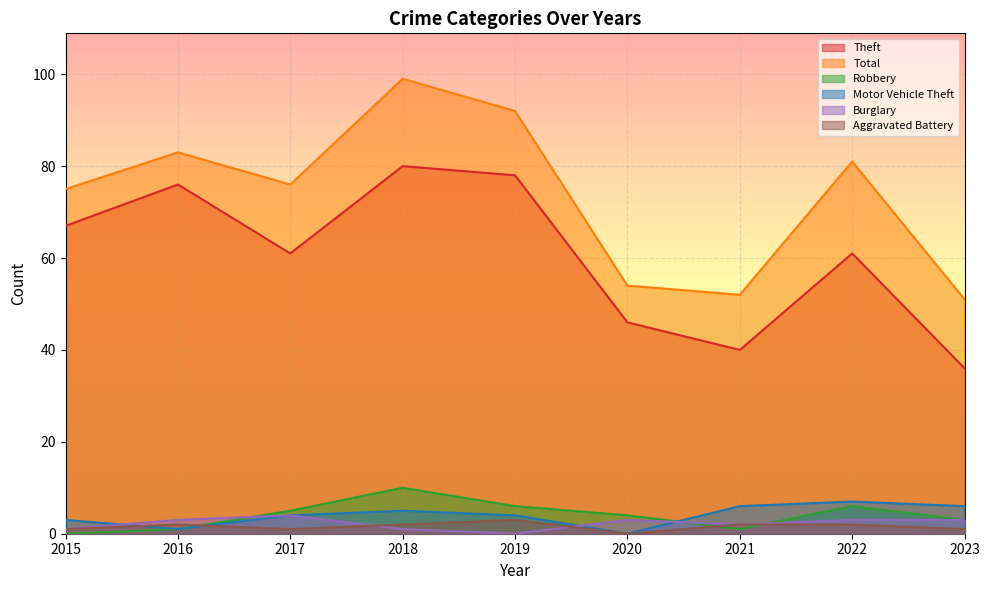

How many interior local valleys does the Robbery series have?

1